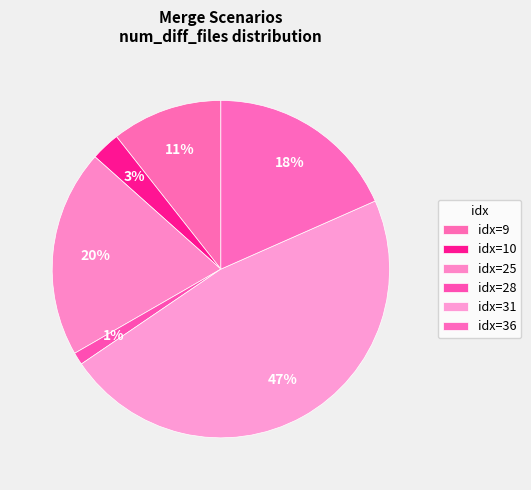

Is there a majority slice in this chart?

No